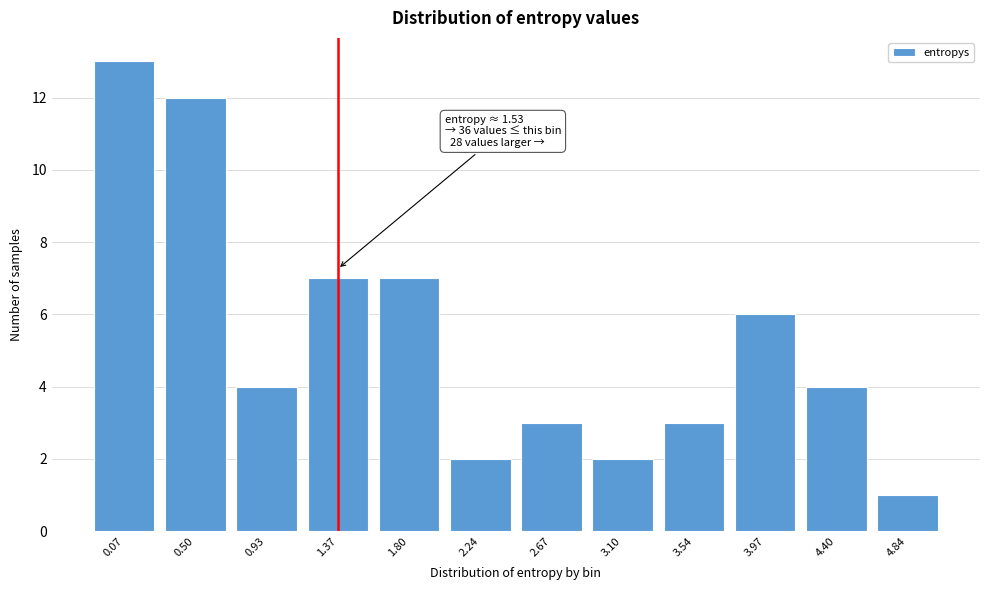

Reading right to left, what are all the values shown in this chart?

1	4	6	3	2	3	2	7	7	4	12	13